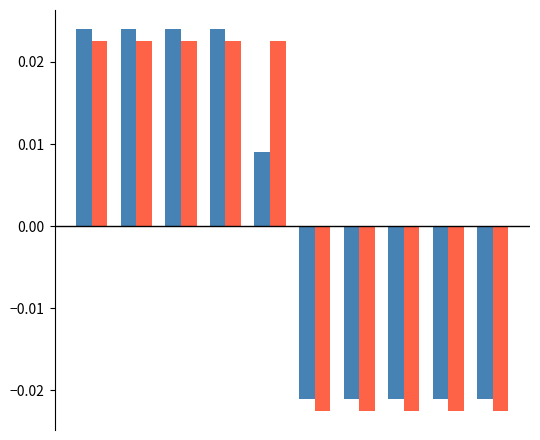

The value of col_1 at 3 is 0.0. True or false?

False